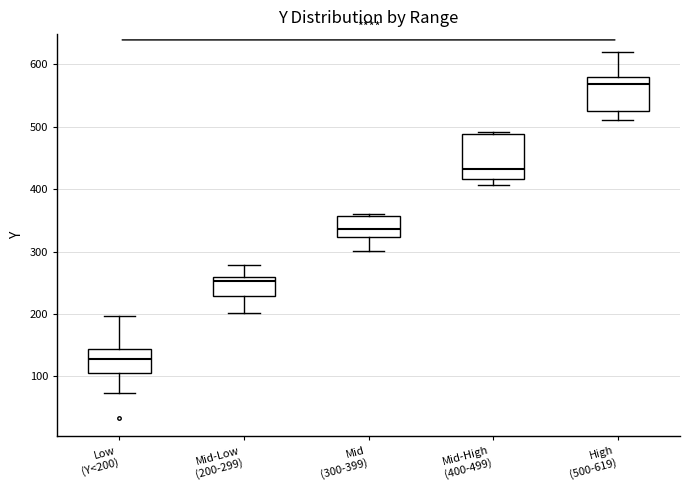

Which box has the highest median line?

High (500-619)